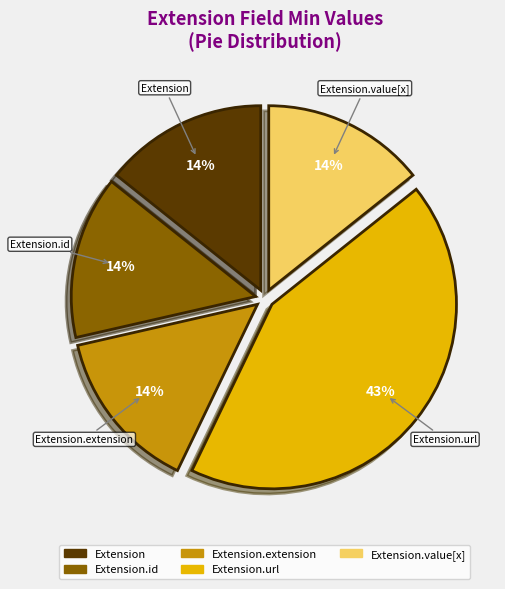

Count the number of slices in the pie.

5